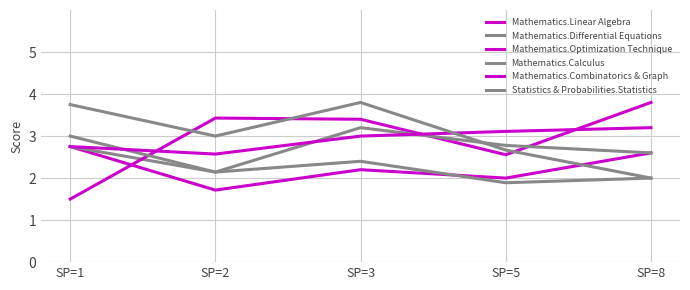

After their last crossing, which series has the higher values: Statistics & Probabilities.Statistics or Mathematics.Optimization Technique?

Mathematics.Optimization Technique